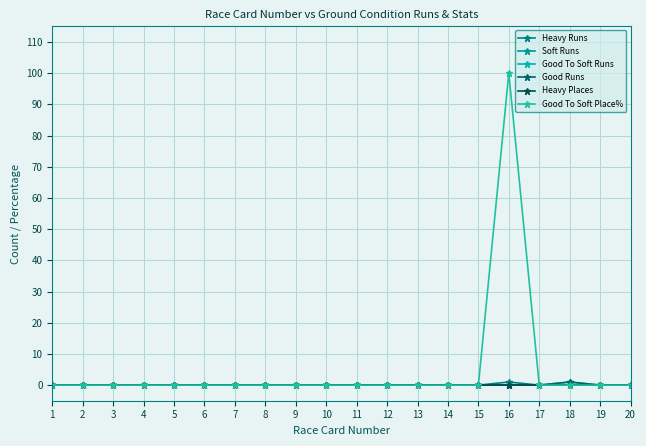

List the series in order of their peak value, lowest first.

Soft Runs, Heavy Places, Heavy Runs, Good To Soft Runs, Good Runs, Good To Soft Place%